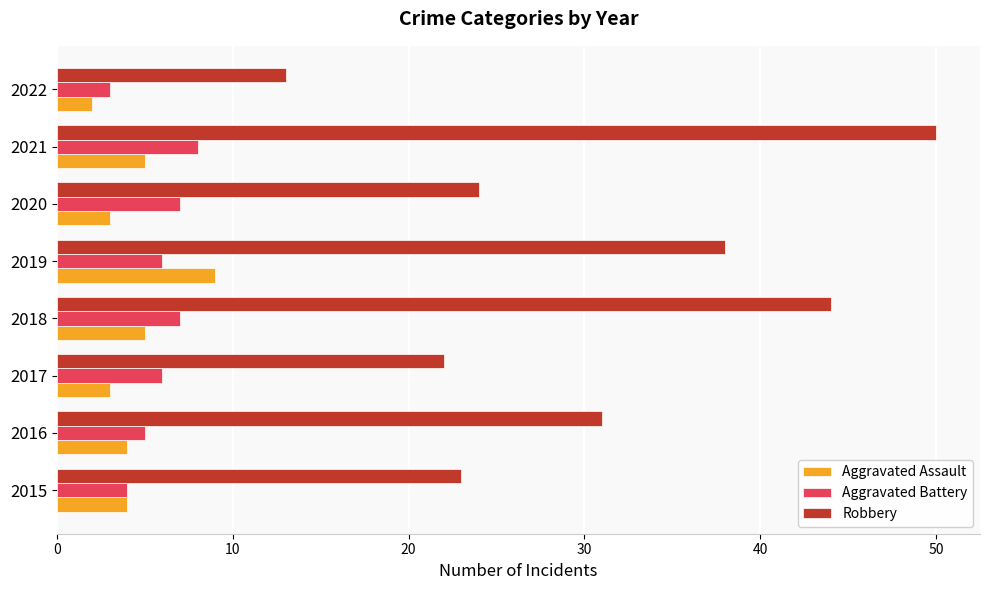

What is the smallest value displayed?

2